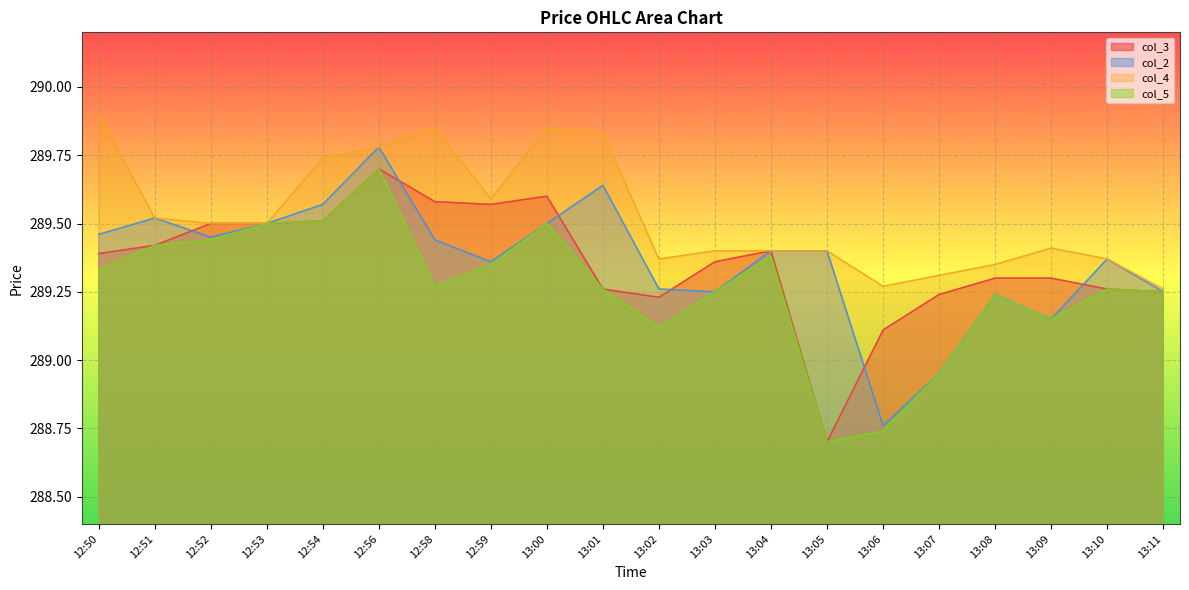

What is the difference between the col_2 values at 12:52 and 13:08?

0.2